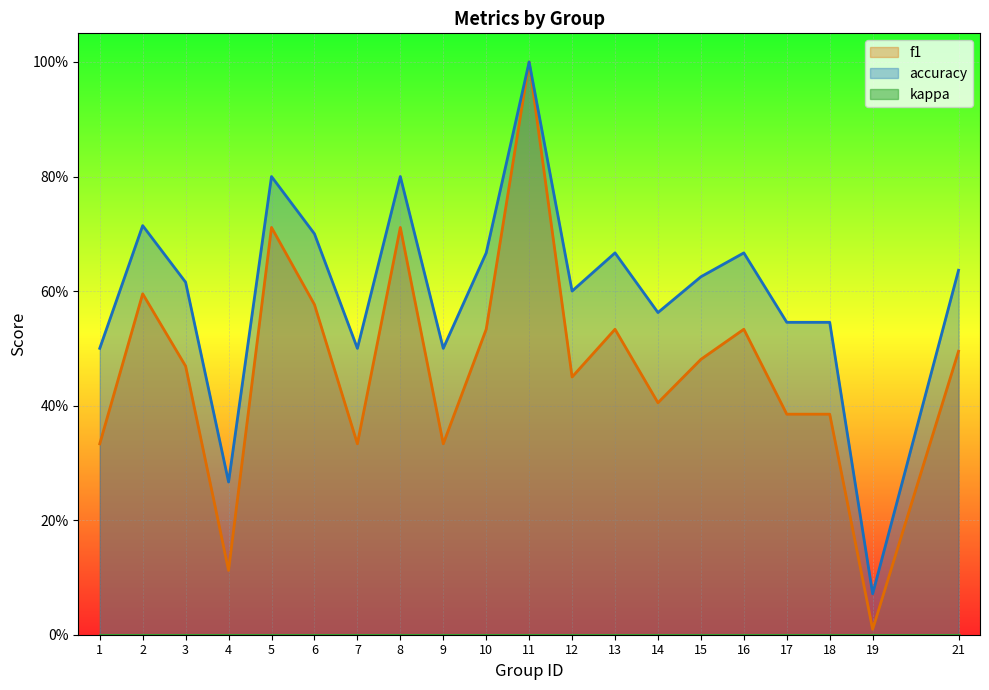

Rank the series by their average value, from highest to lowest.

accuracy, f1